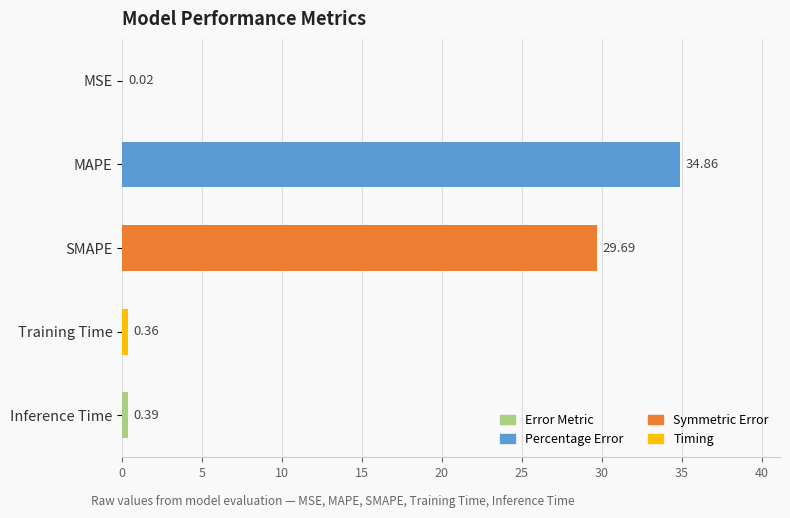

Does the chart contain stacked bars?

No